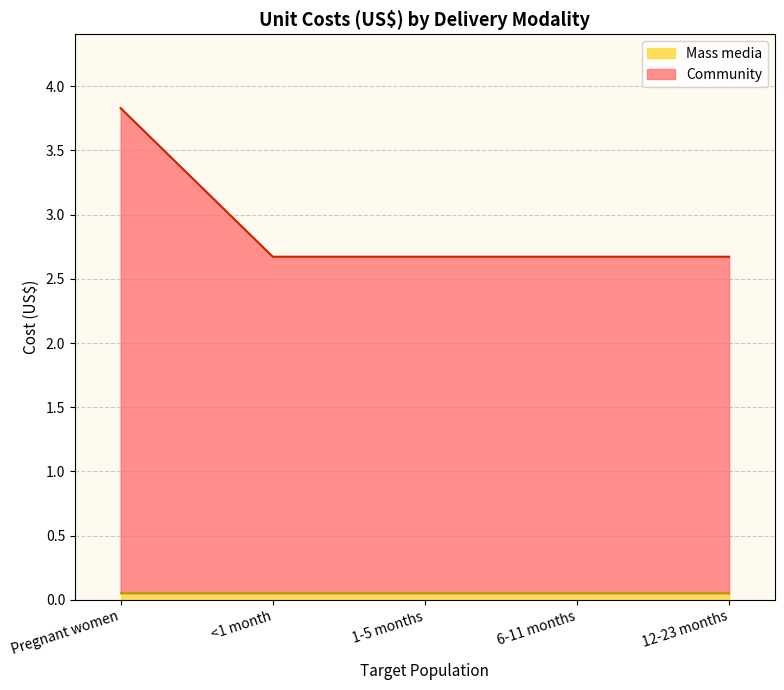

What is the average value?

2.9